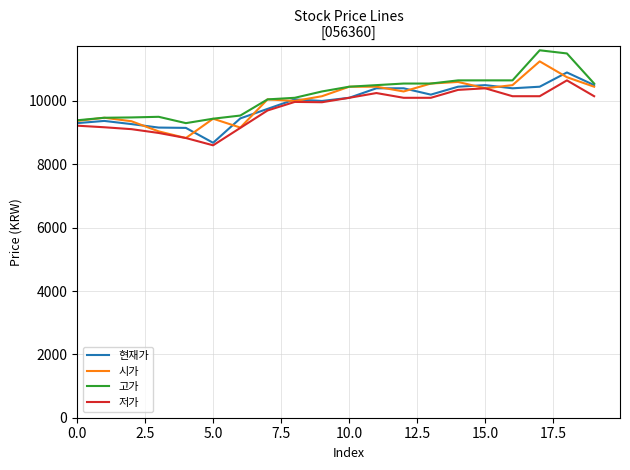

True or false: 고가 and 저가 cross at least once.

False